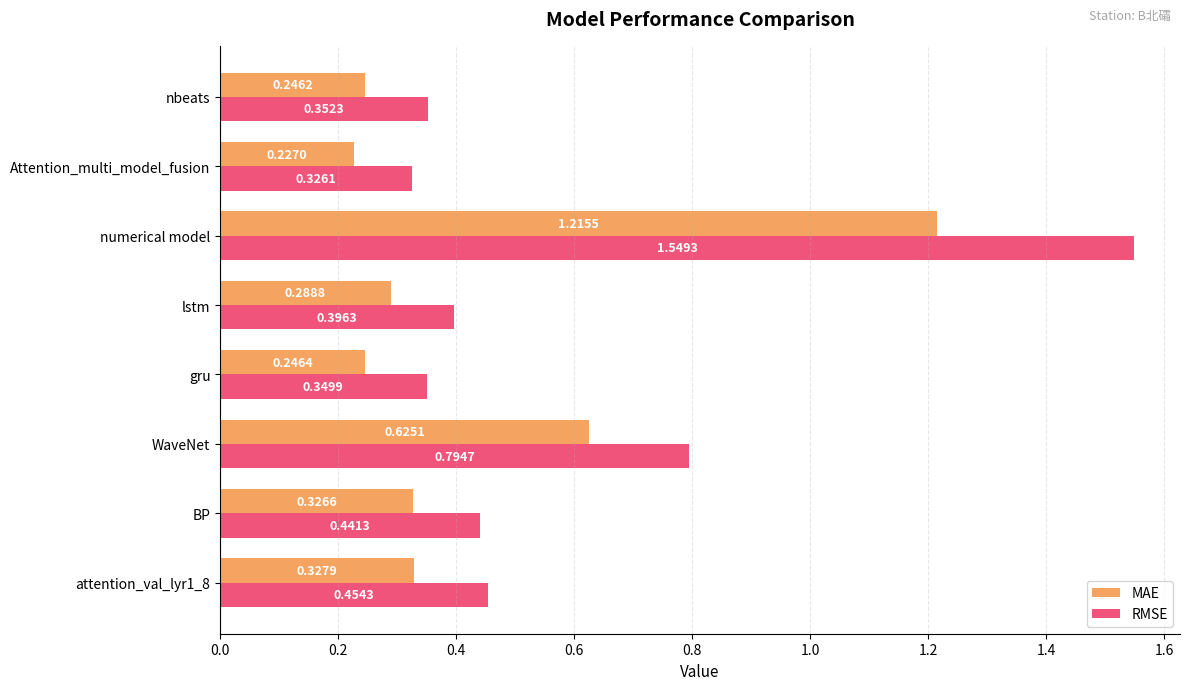

At which label is RMSE closest to 0?

Attention_multi_model_fusion